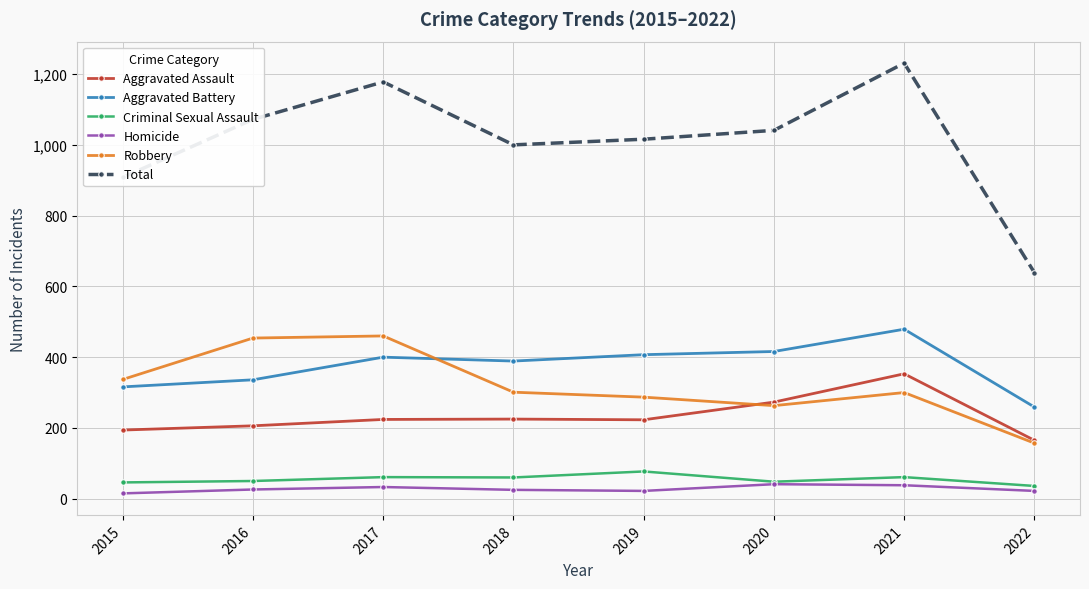

What is the minimum value for Aggravated Assault?

165